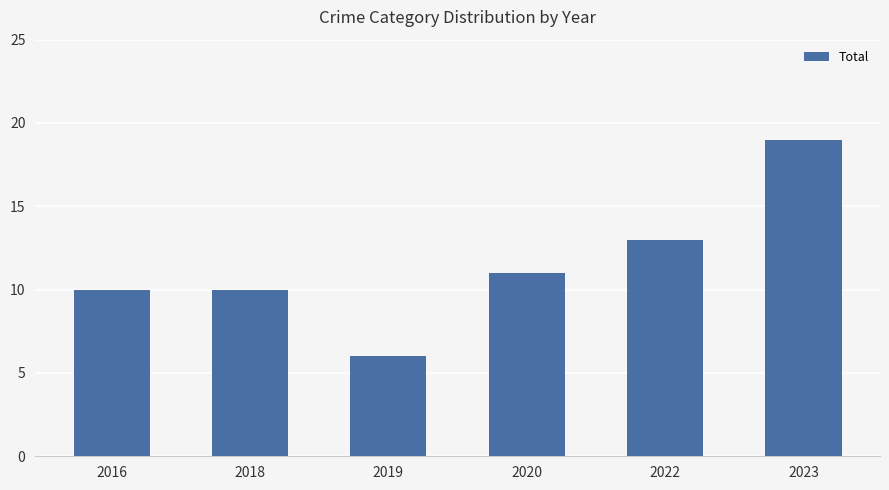

Reading left to right, list all the values displayed in this chart.

2016=10	2018=10	2019=6	2020=11	2022=13	2023=19